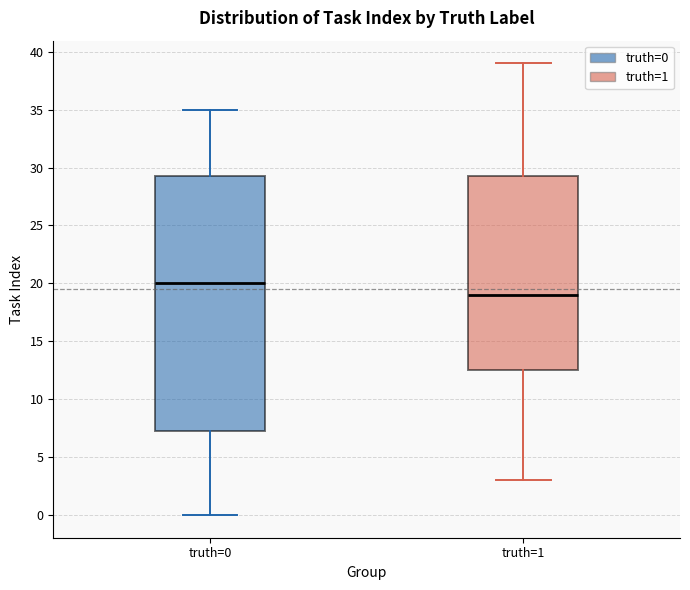

Comparing the boxes themselves (not the whiskers), which one is the tallest?

truth=0